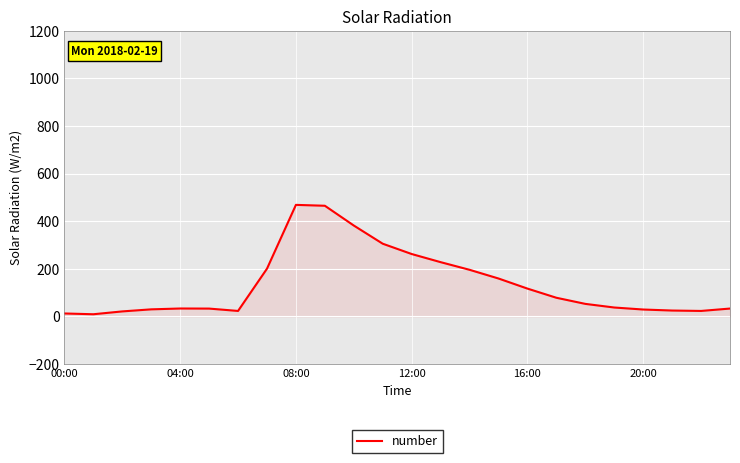

What is the greatest value displayed?

468.5